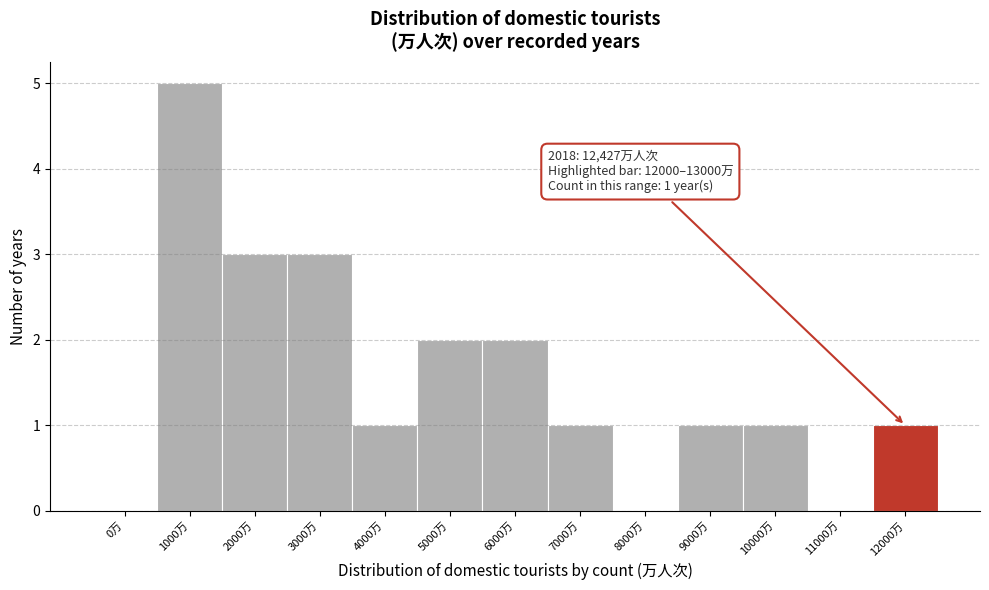

Reading left to right, transcribe all the data shown in this chart.

0万=0	1000万=5	2000万=3	3000万=3	4000万=1	5000万=2	6000万=2	7000万=1	8000万=0	9000万=1	10000万=1	11000万=0	12000万=1